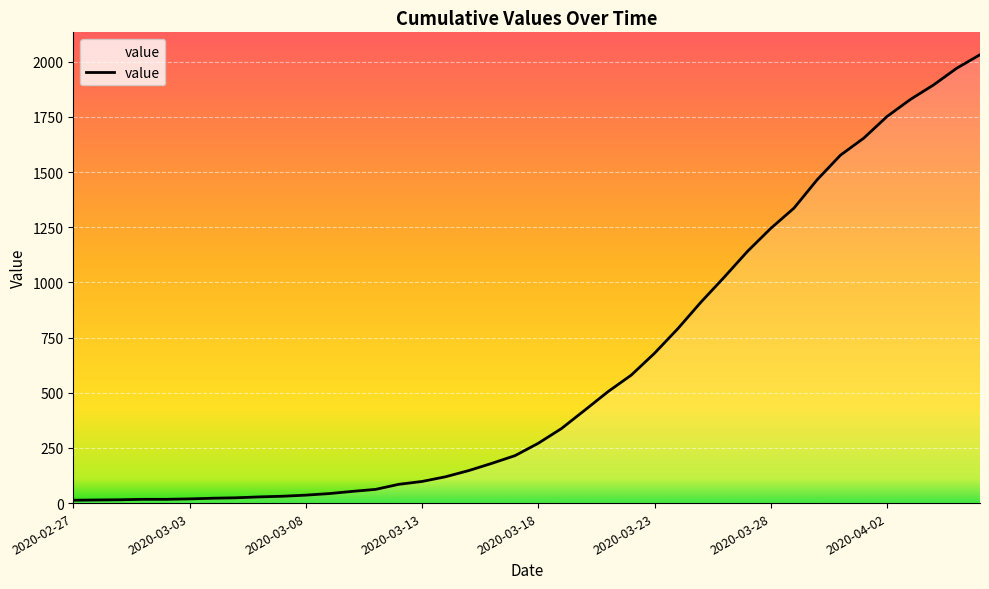

What is the difference between the maximum and minimum values?

2019